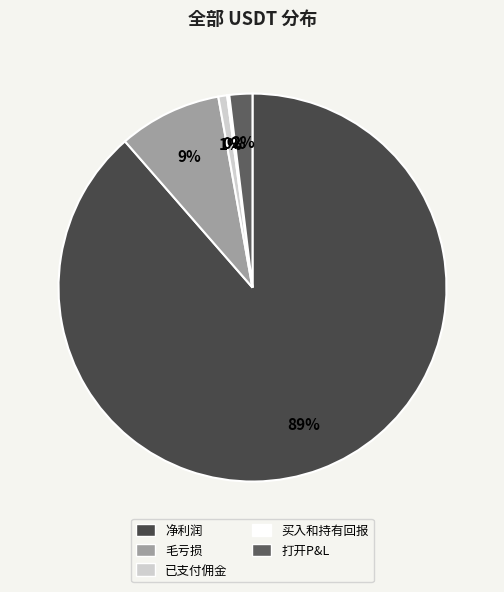

To the nearest percent, what portion does 打开P&L represent?

2%